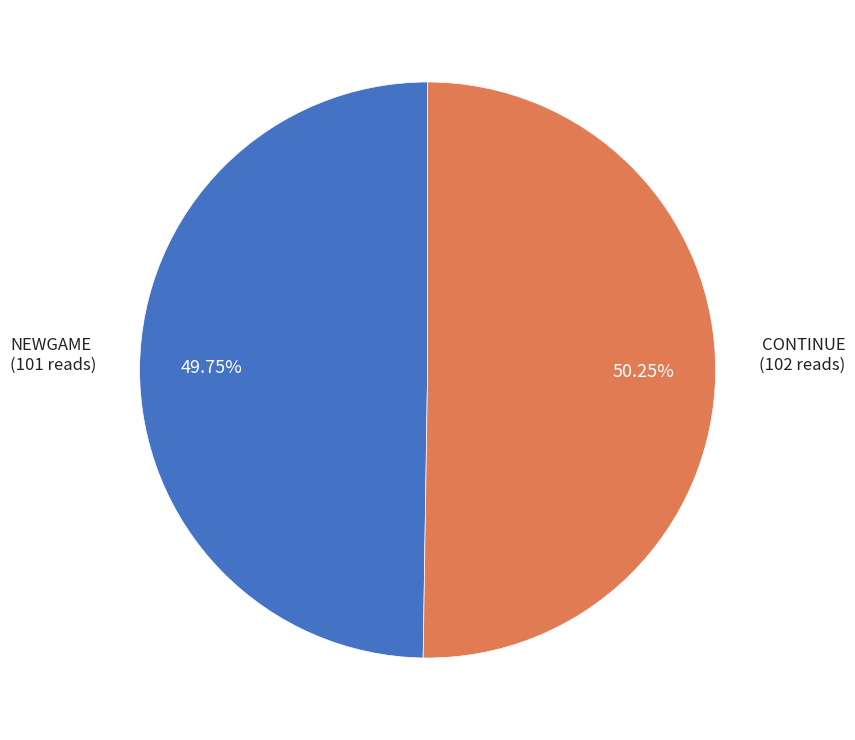

Does any single category account for the majority?

Yes